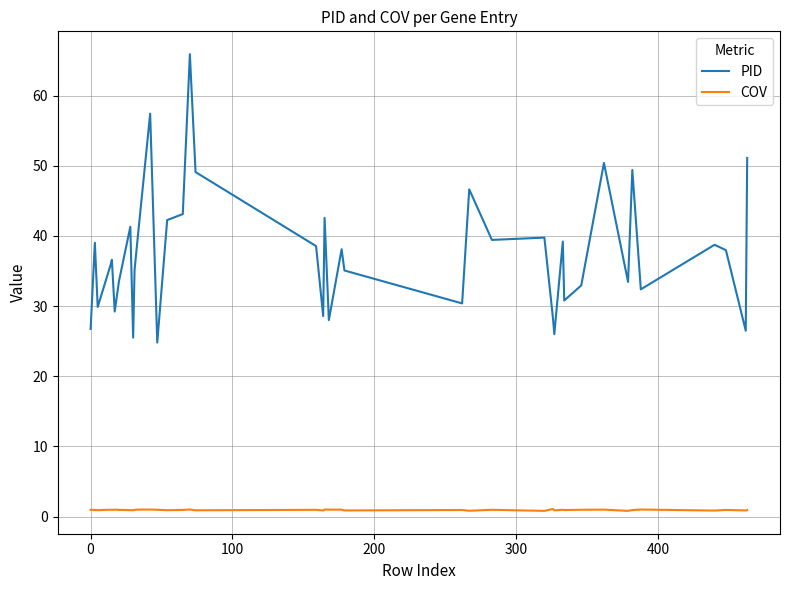

What is the average value of the COV series?

0.9